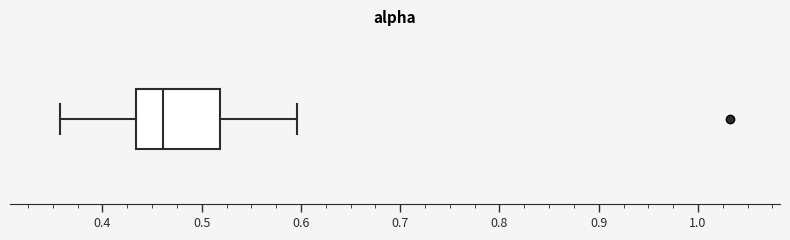

Where does the right whisker of the box end on the x-axis? The values are not printed on the chart, so give them approximately, as read against the axis.

0.60